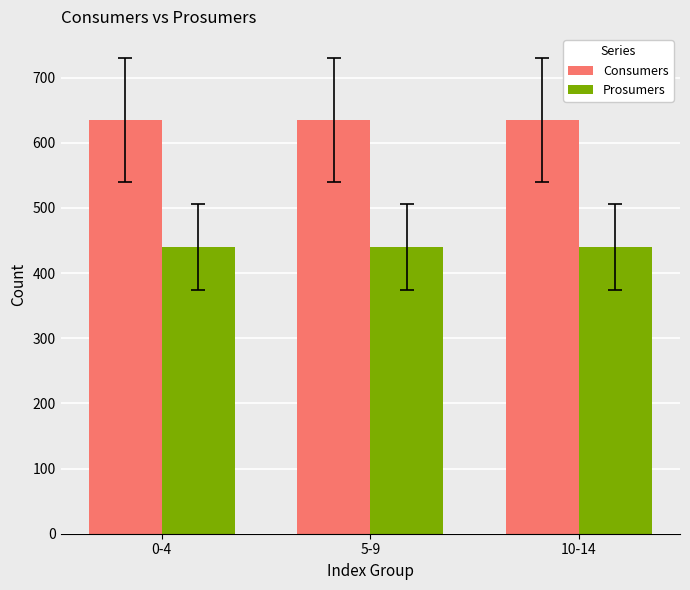

What is the difference between the highest and lowest values at 0-4?

195